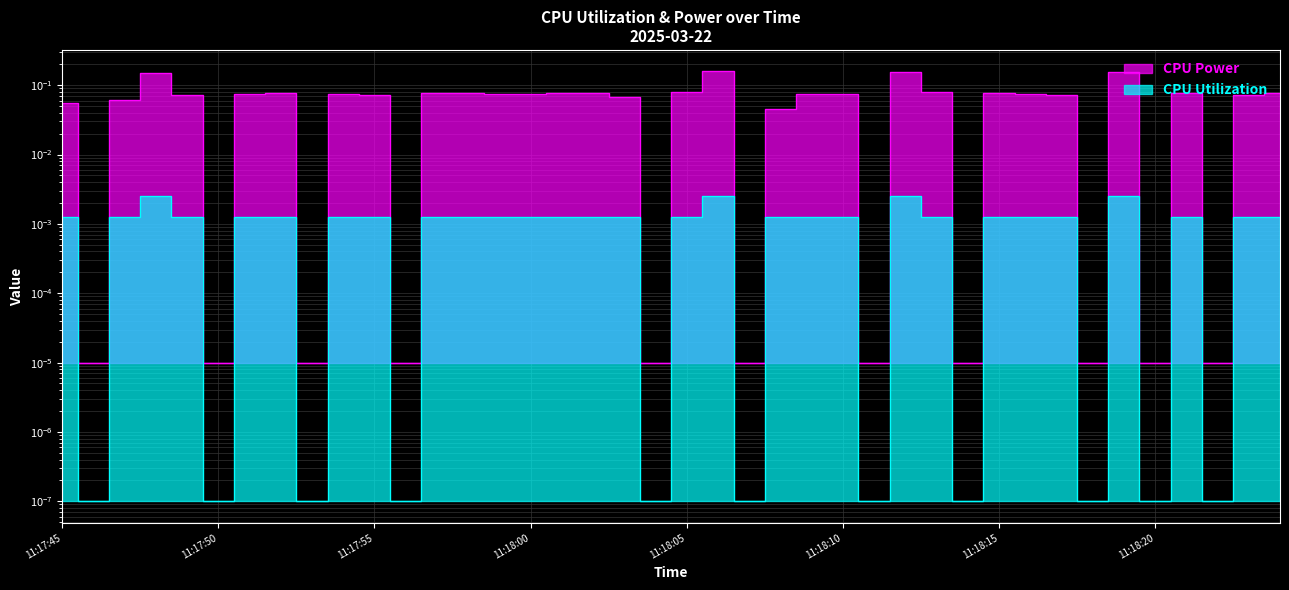

Rank the series by their maximum value, from lowest to highest.

CPU Utilization, CPU Power